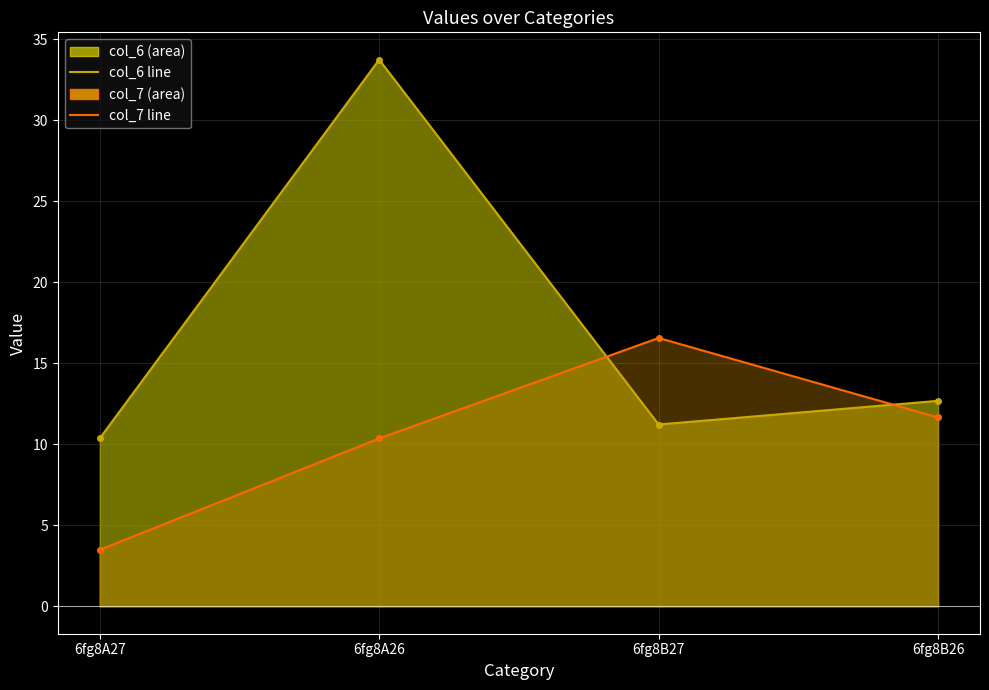

What is the label of the 3rd point from the right?

6fg8A26